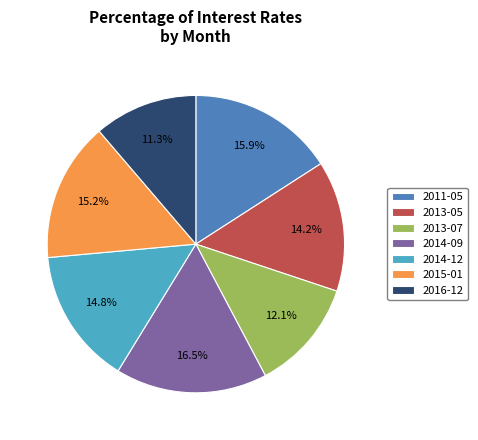

To the nearest percent, what percentage of the pie is 2011-05?

16%